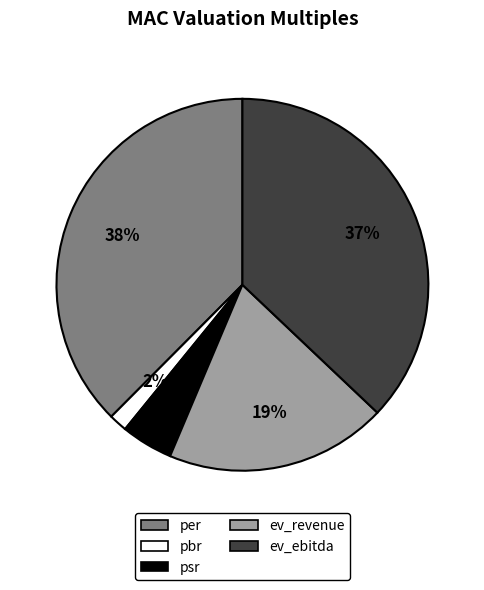

Combined, do ev_revenue and psr account for over 50%?

No